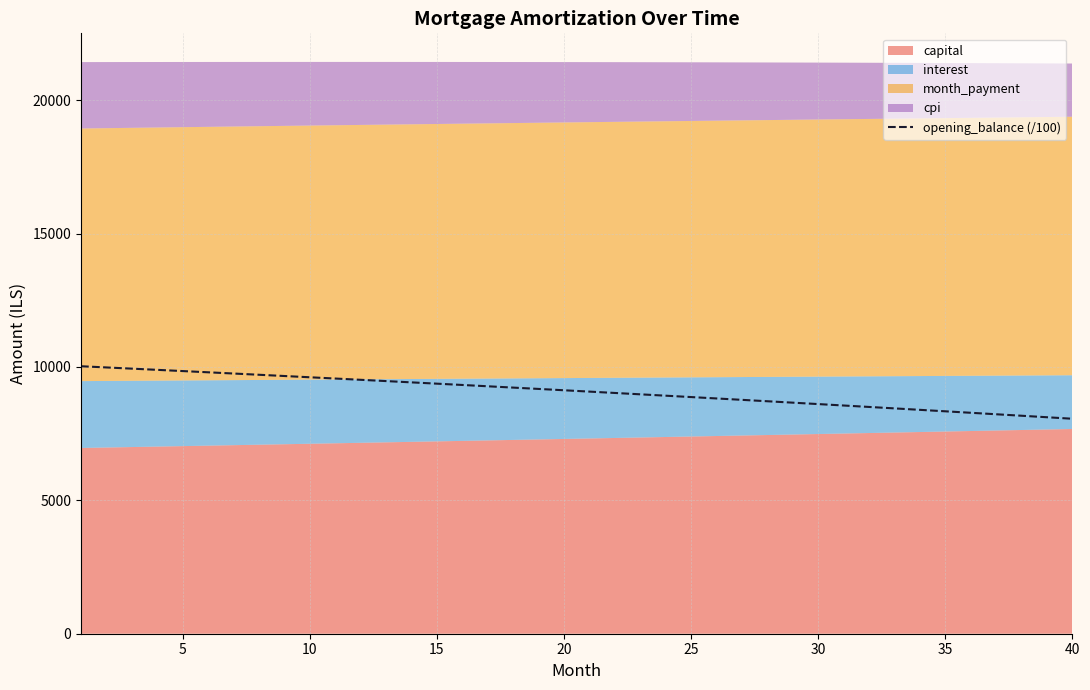

Reading left to right, what are all the values shown in this chart?

10025.0	9980.3	9935.3	9890.0	9844.4	9798.5	9752.3	9705.8	9659.1	9612.0	9564.7	9517.0	9469.1	9420.9	9372.3	9323.5	9274.3	9224.9	9175.1	9125.0	9074.7	9024.0	8973.0	8921.7	8870.1	8818.2	8765.9	8713.4	8660.5	8607.3	8553.8	8499.9	8445.8	8391.3	8336.5	8281.4	8225.9	8170.1	8114.0	8057.5